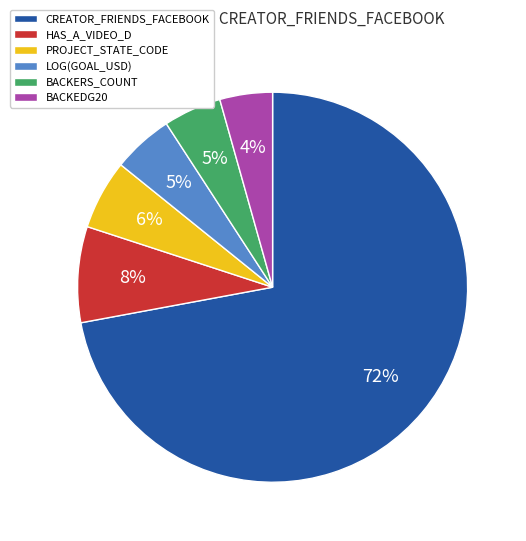

Does any single category account for the majority?

Yes